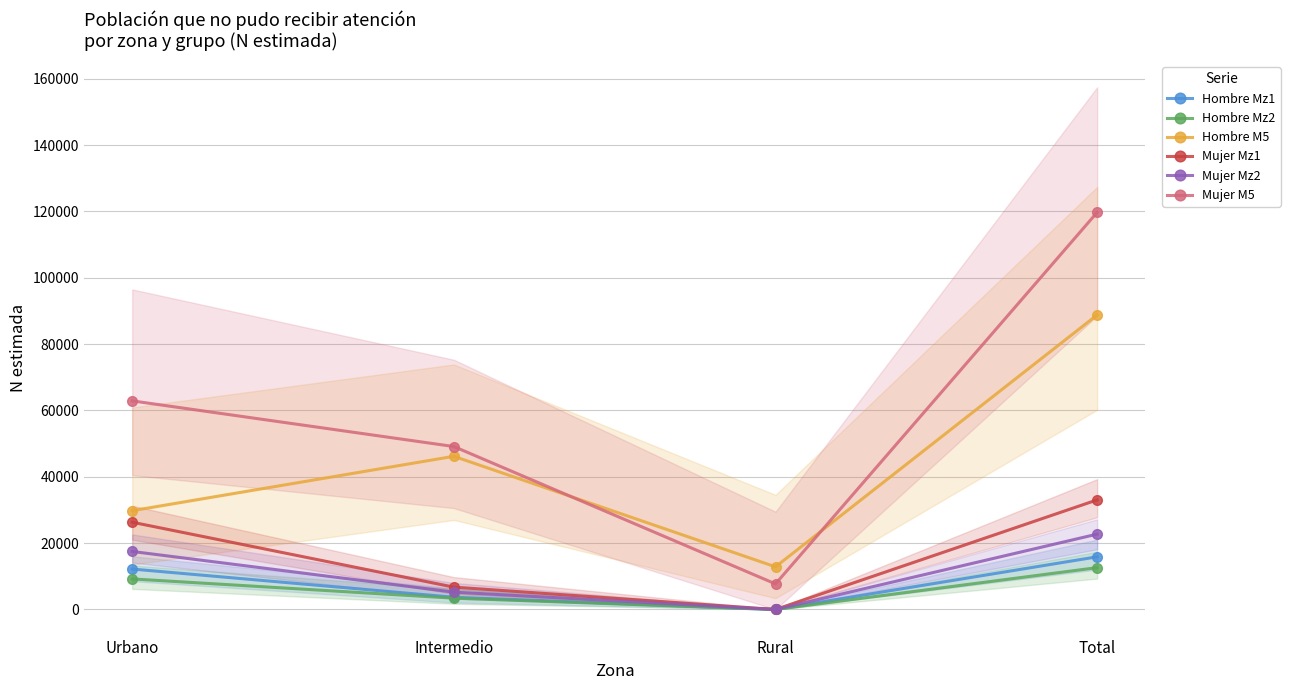

Reading left to right, list all the values displayed in this chart.

Hombre Mz1: 12194	3685	0	15880
Hombre Mz2: 9215	3403	0	12618
Hombre M5: 29774	46181	12857	88813
Mujer Mz1: 26310	6734	0	33043
Mujer Mz2: 17492	5223	0	22715
Mujer M5: 62899	49125	7711	119735